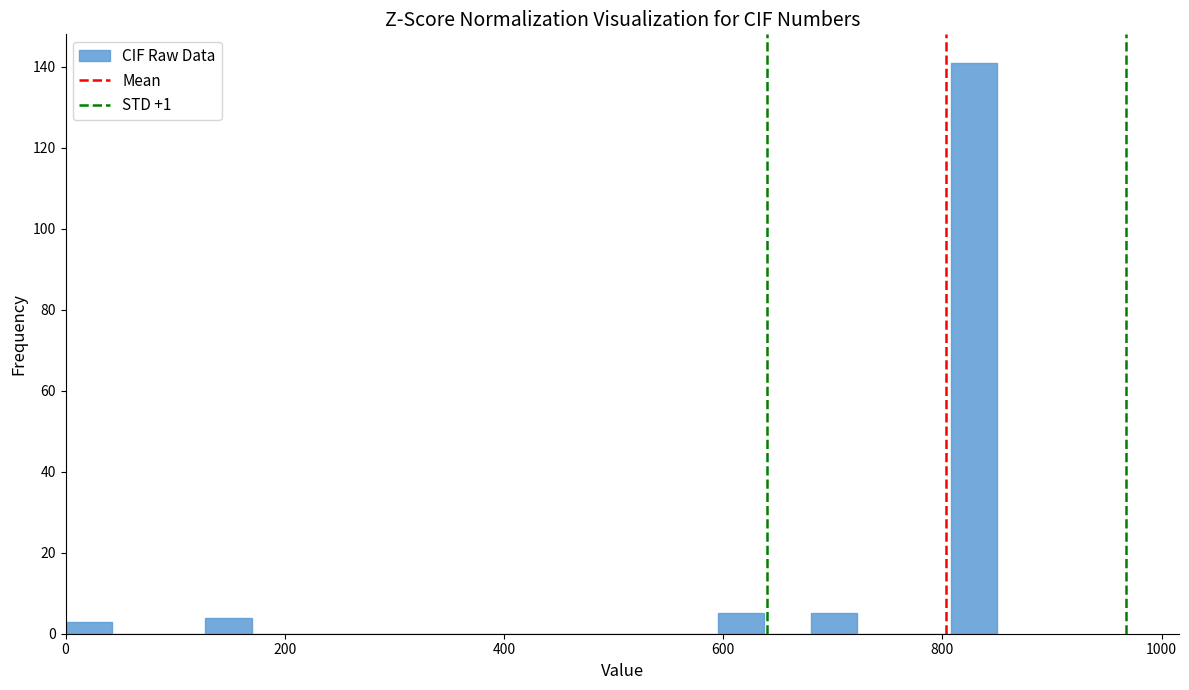

Around what value on the x-axis is the tallest bar? Give the approximate position of its centre, as read against the axis.

820